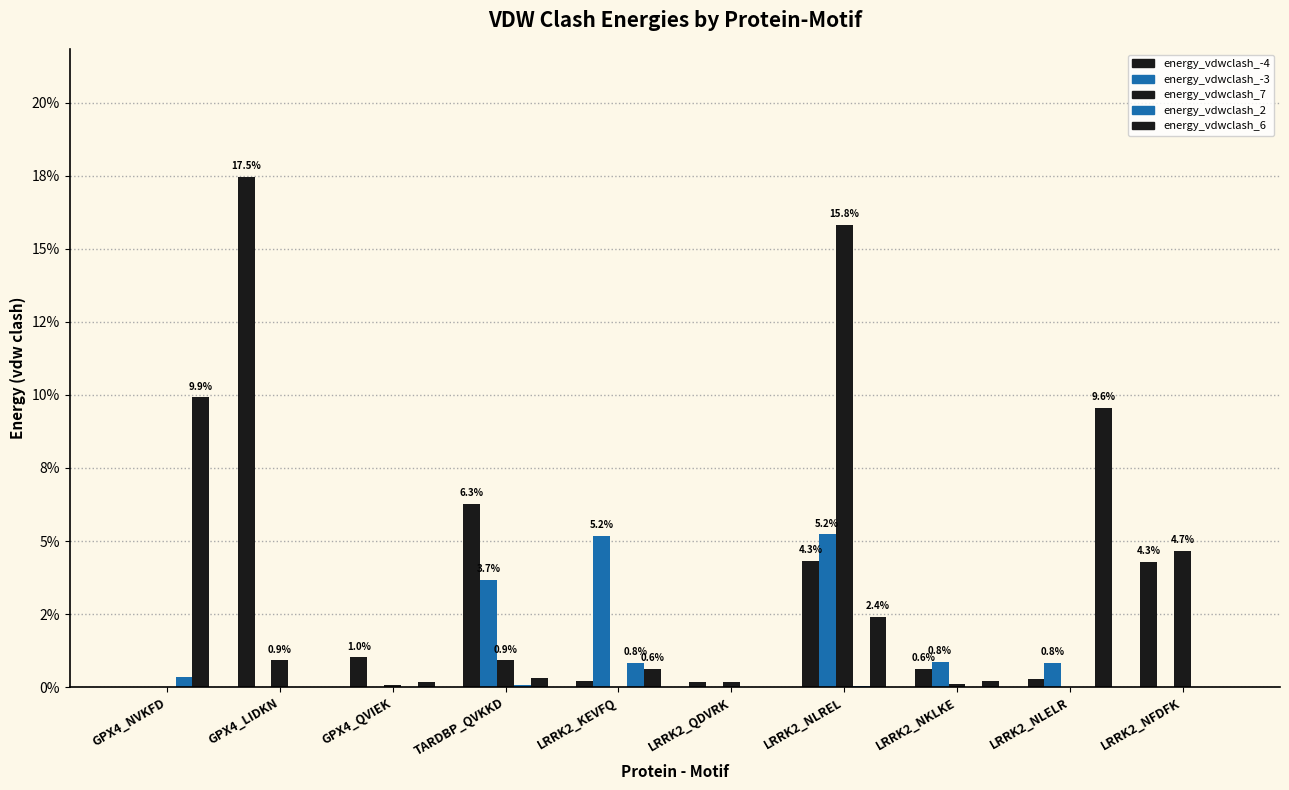

Are the bars grouped side by side (vs. stacked)?

Yes